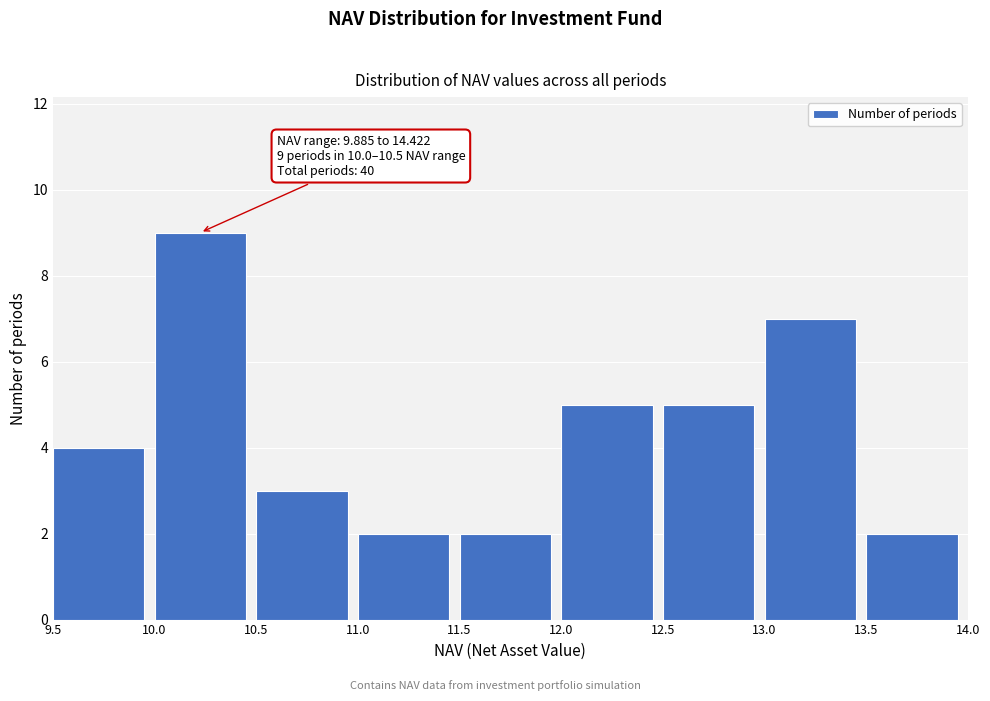

Over which range of the x-axis is the bar tallest?

10.0 to 10.5